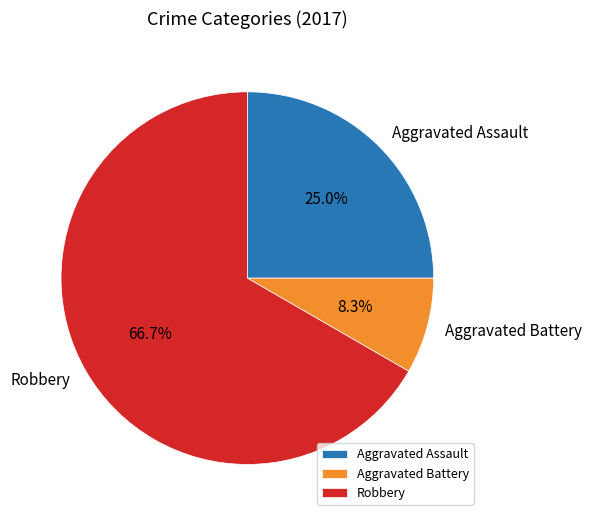

What percentage is the Aggravated Assault slice, to the nearest percent?

25%